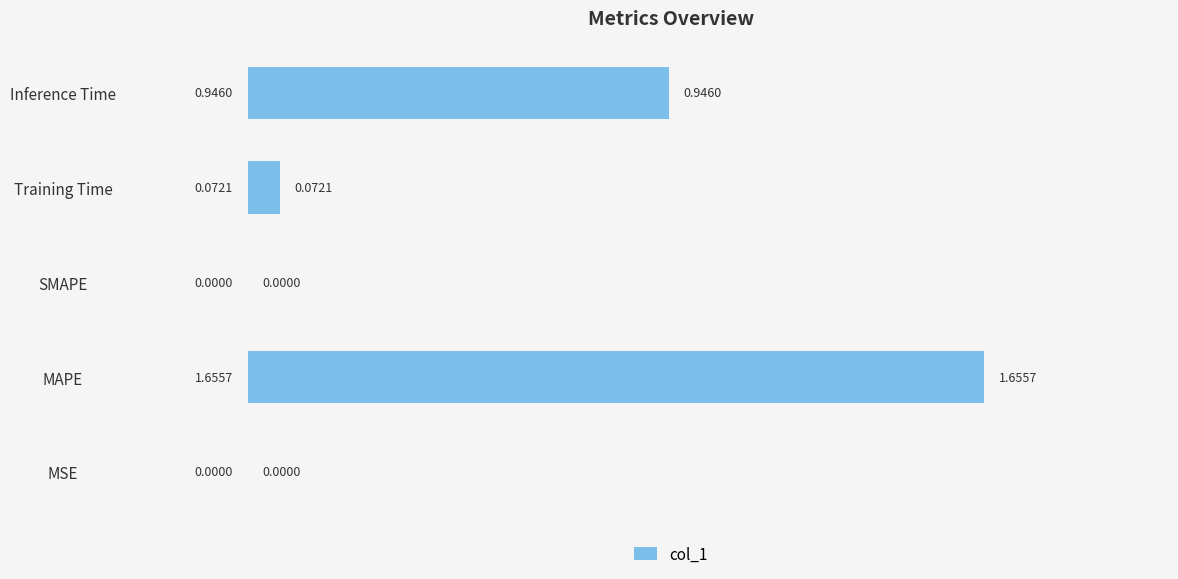

At which category does the chart reach its peak across all series?

MAPE